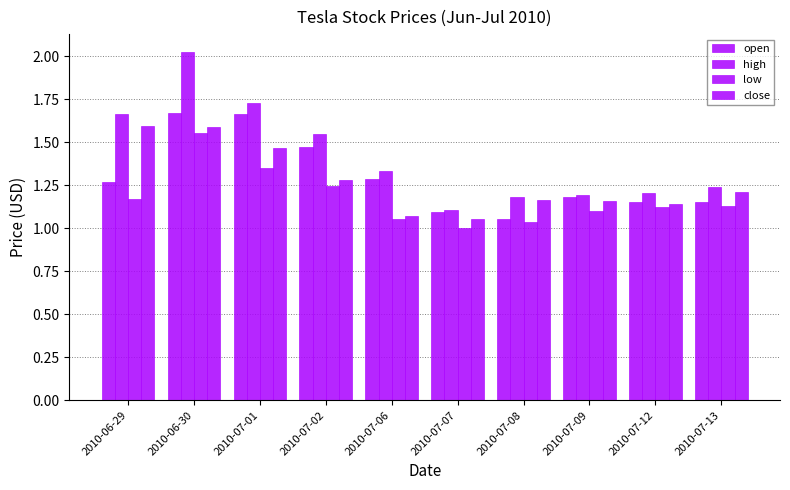

How many bars are there in each group?

4